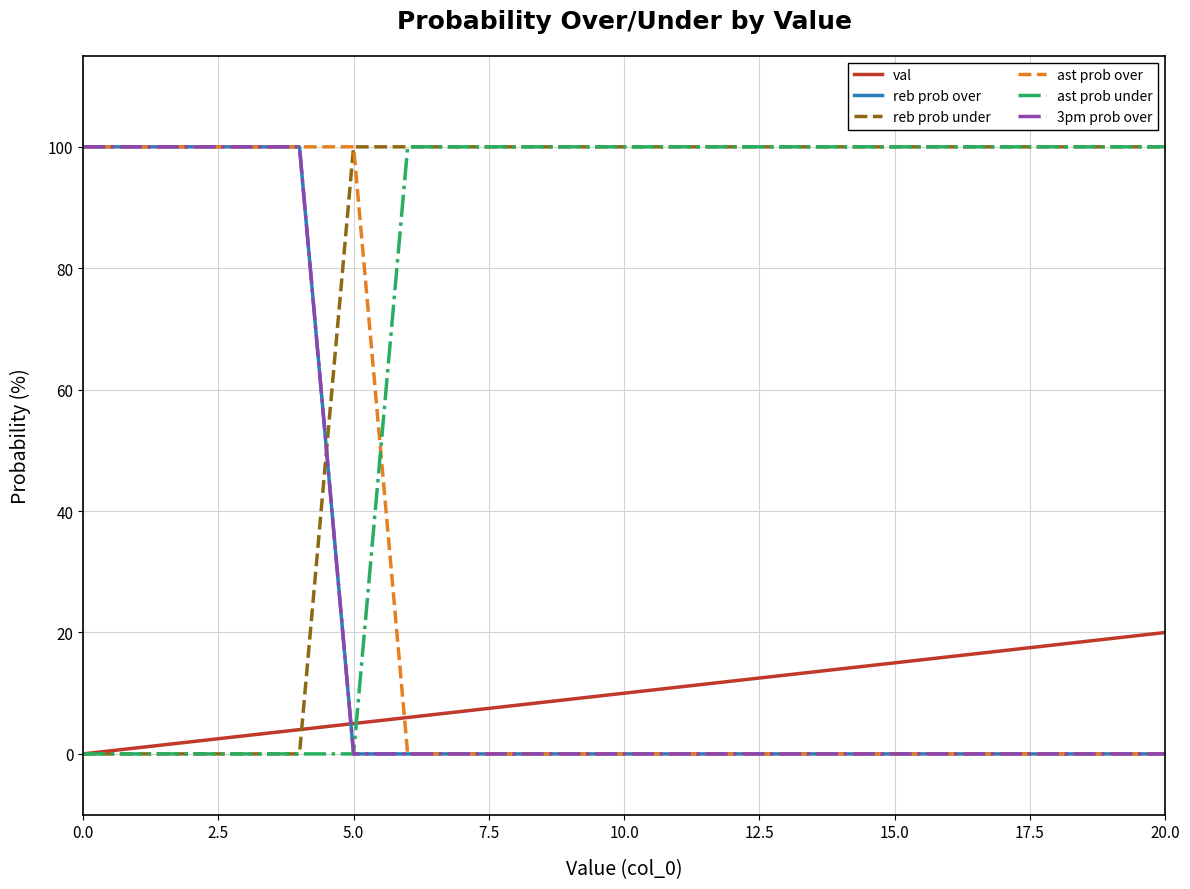

Does the chart display data point markers on the line(s)?

No